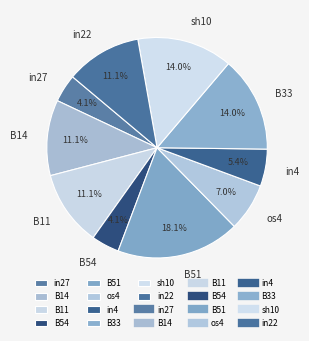

Between B14 and in4, which is larger?

B14